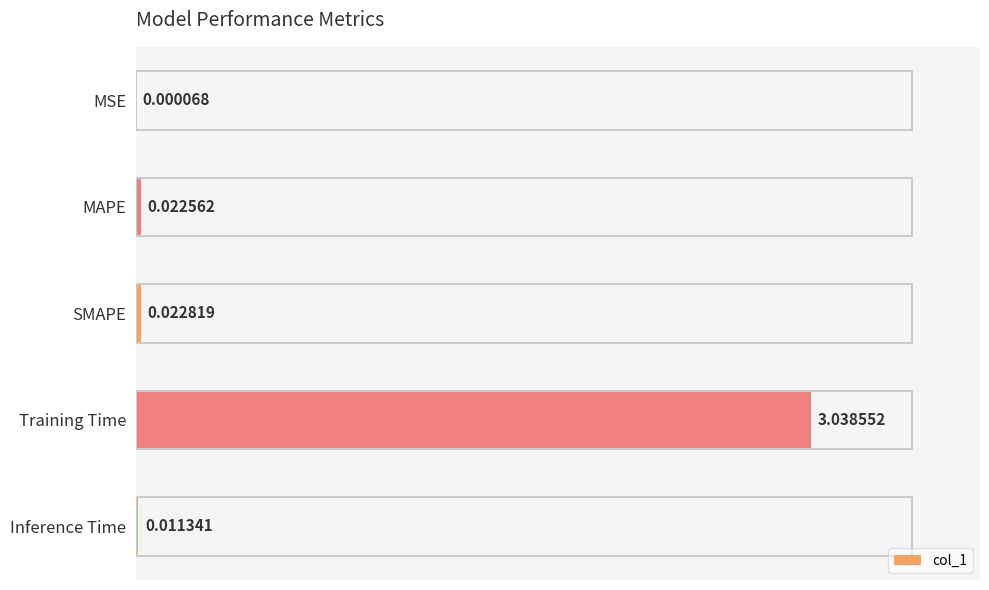

At which label is the value closest to 1?

SMAPE